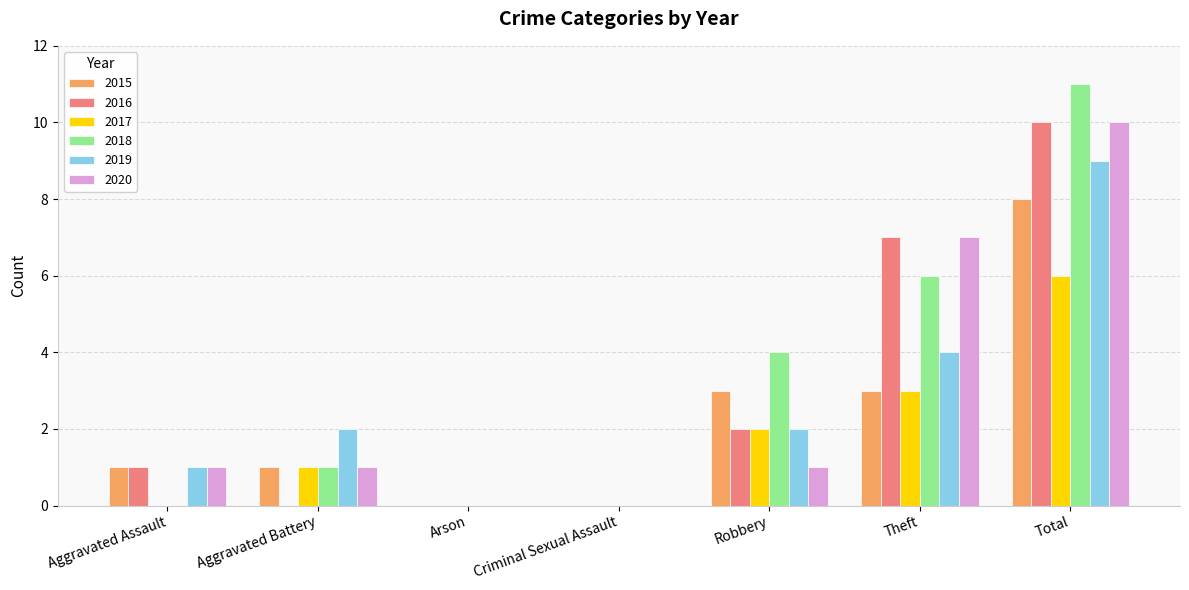

What is the sum of the 2017 values at Aggravated Battery and Robbery?

3